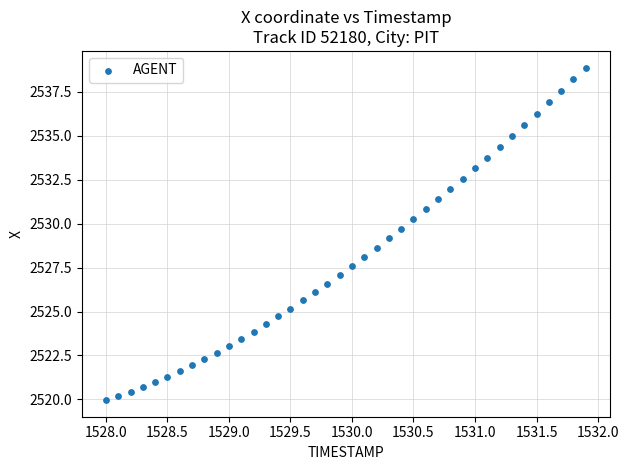

What is the range of X values (max minus min)?

3.9